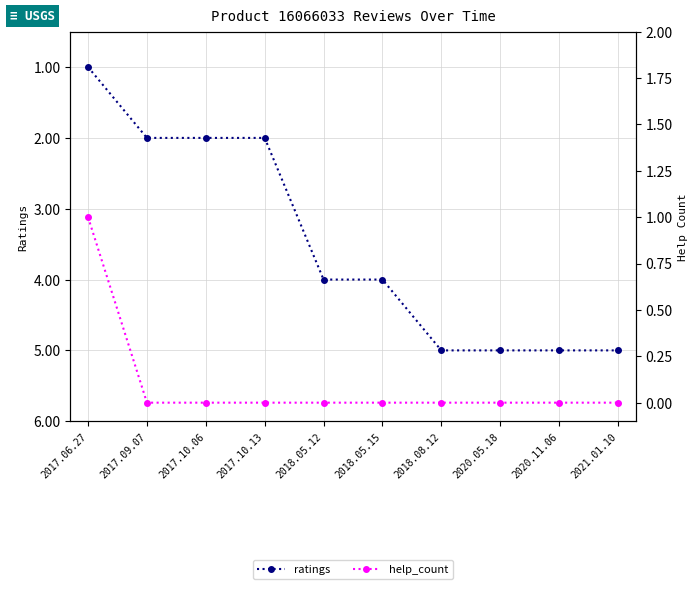

What is the difference between the maximum and minimum values in the help_count series?

1